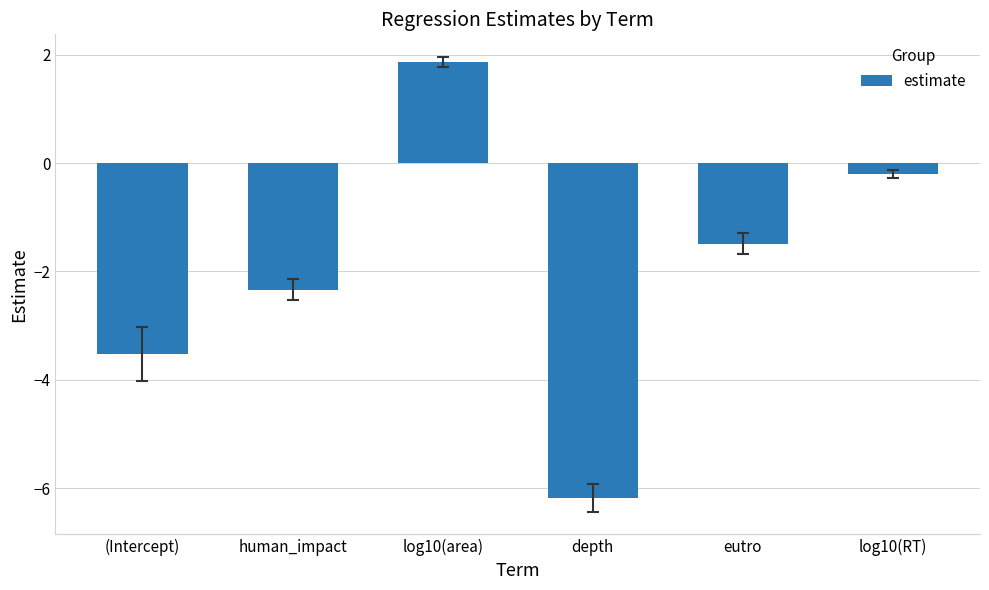

The chart shows a value of 2.5 at log10(area). True or false?

False